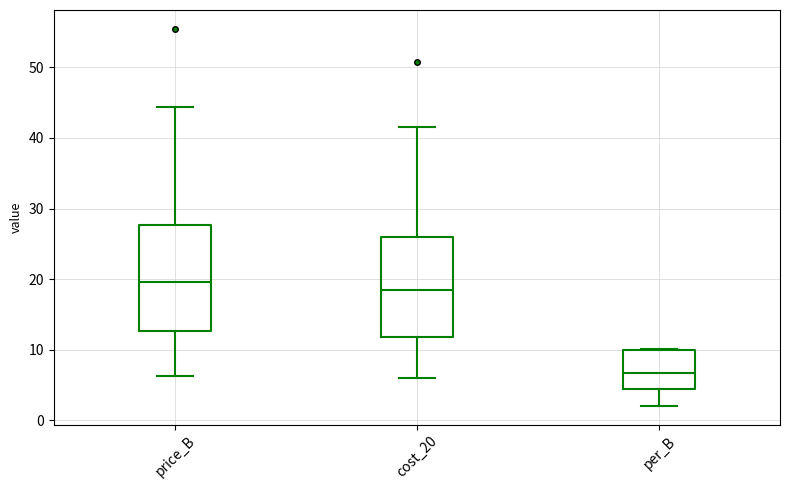

Where does the lower whisker of the box for per_B end on the y-axis? The values are not printed on the chart, so give them approximately, as read against the axis.

2